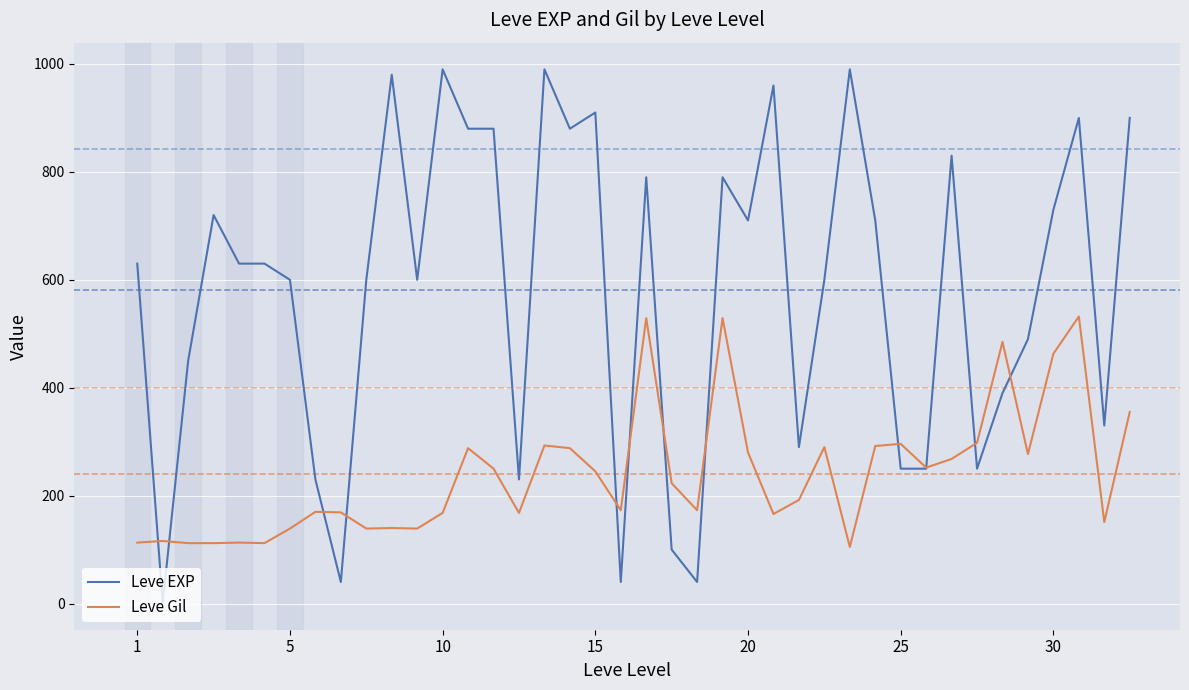

True or false: Leve Gil has more than 2 interior local peaks.

True